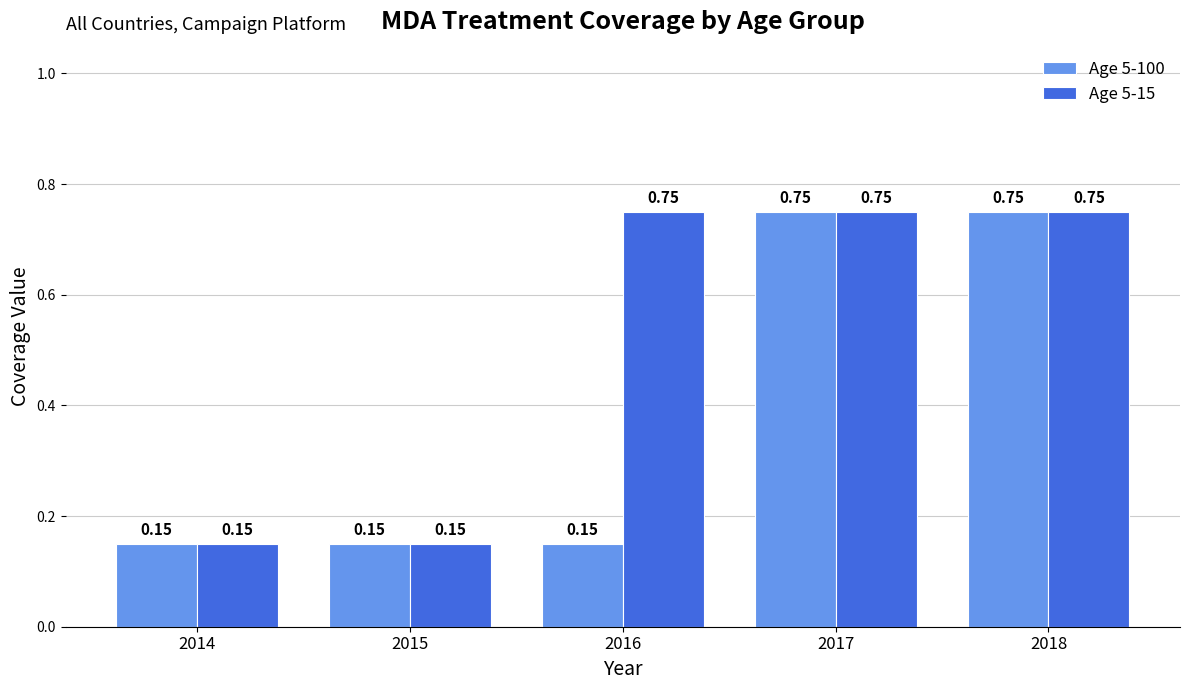

What is the sum of the Age 5-15 values at 2016 and 2015?

0.9